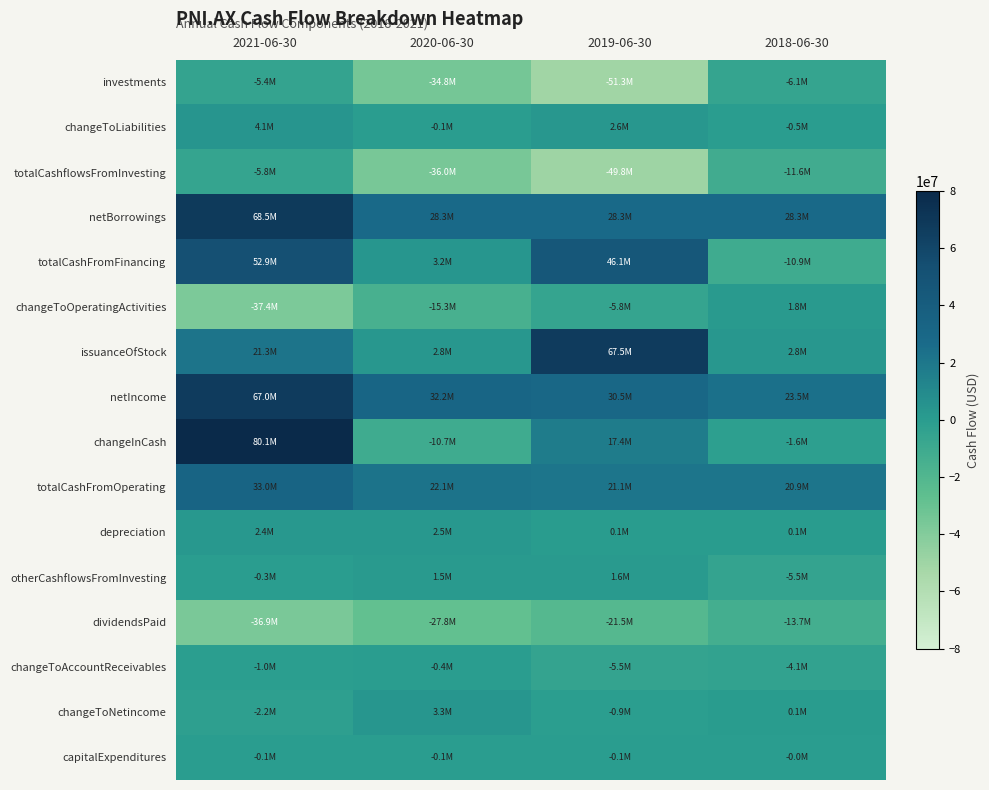

Which series has the largest range (max minus min)?

changeInCash